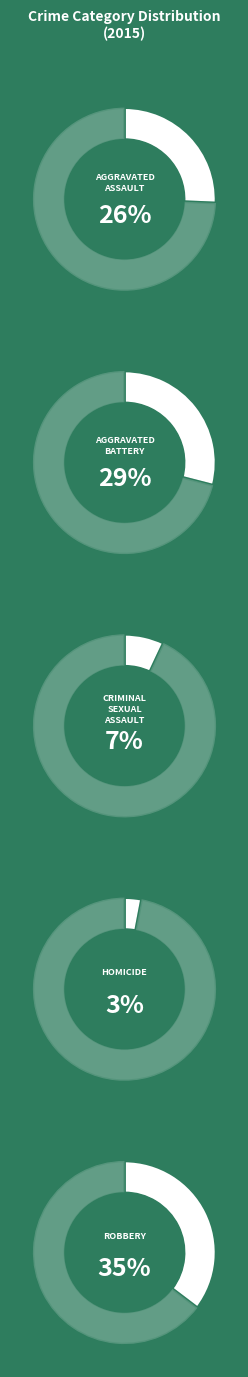

The Criminal Sexual Assault slice represents 16% of the pie. True or false?

False